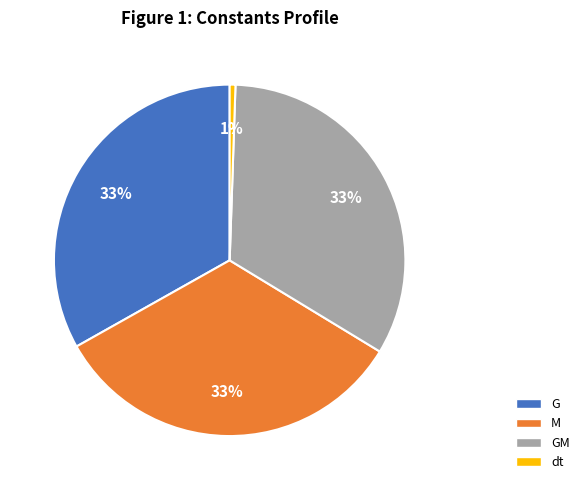

To the nearest percent, what is the average slice percentage?

25%